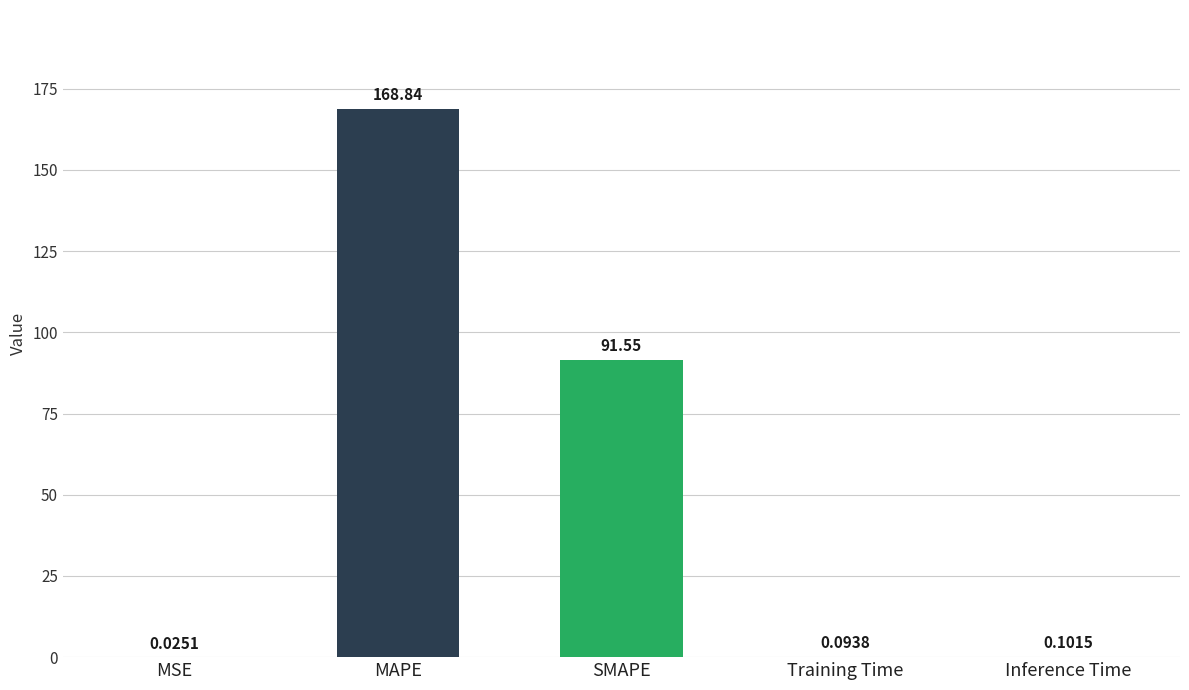

What is the sum of the values at Inference Time and SMAPE?

91.7